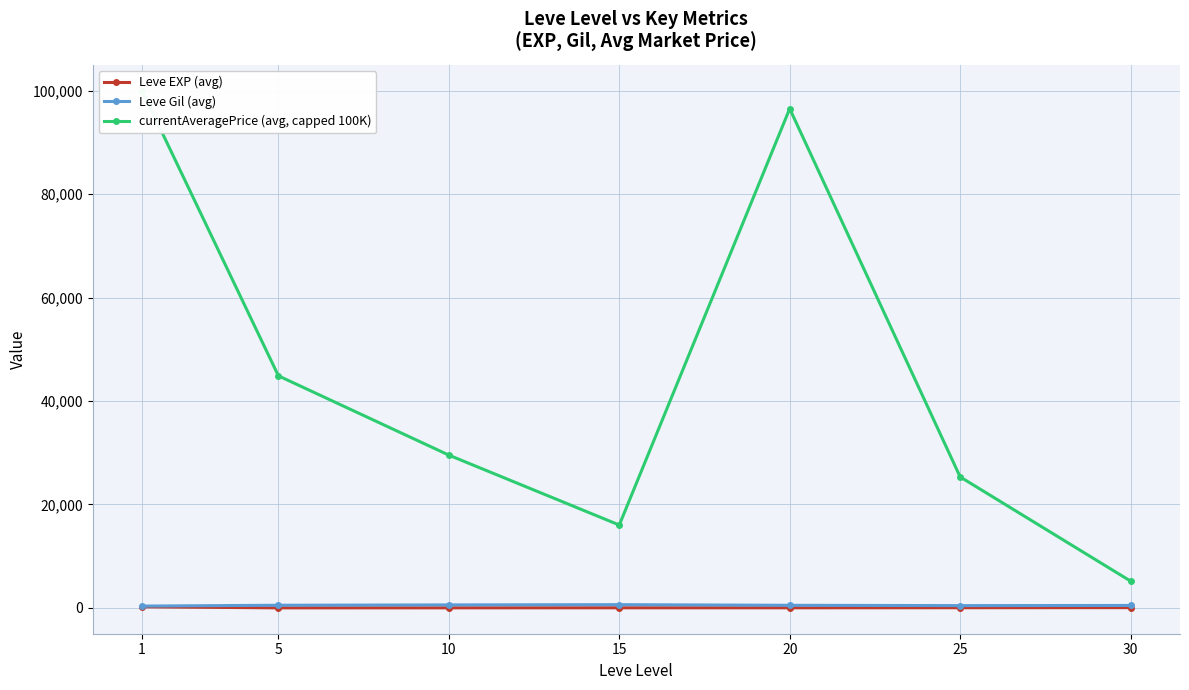

The Leve Gil (avg) series shows 134.1 at 25. True or false?

False